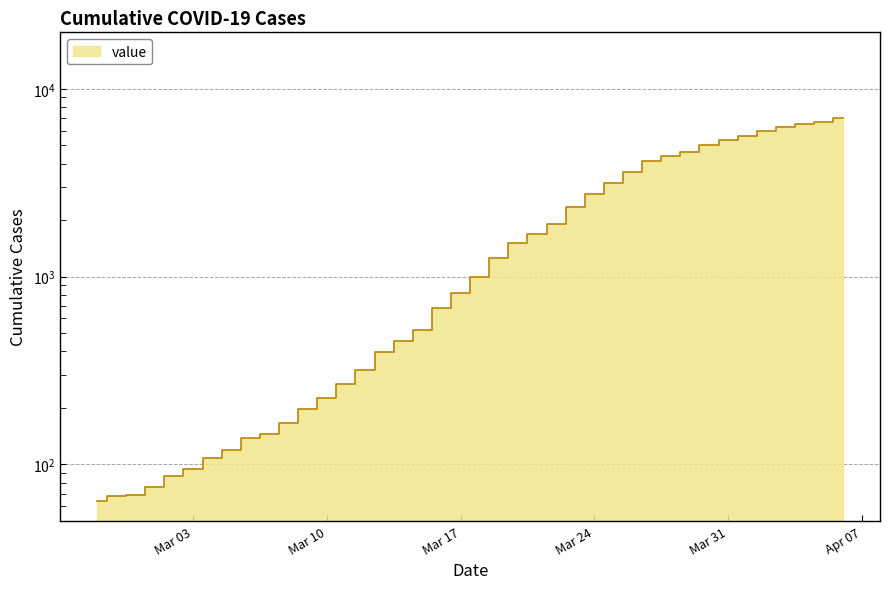

Does the chart display data point markers on the line(s)?

No